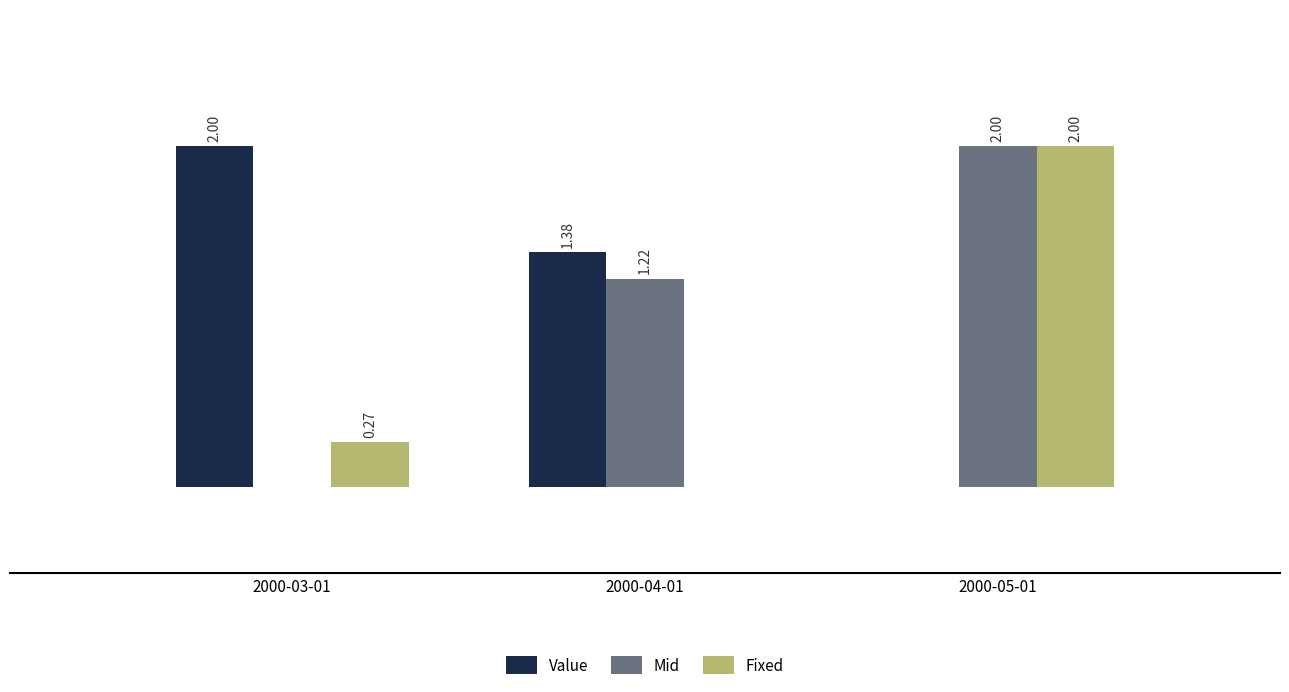

Which series changed the most between 2000-04-01 and 2000-05-01?

Fixed